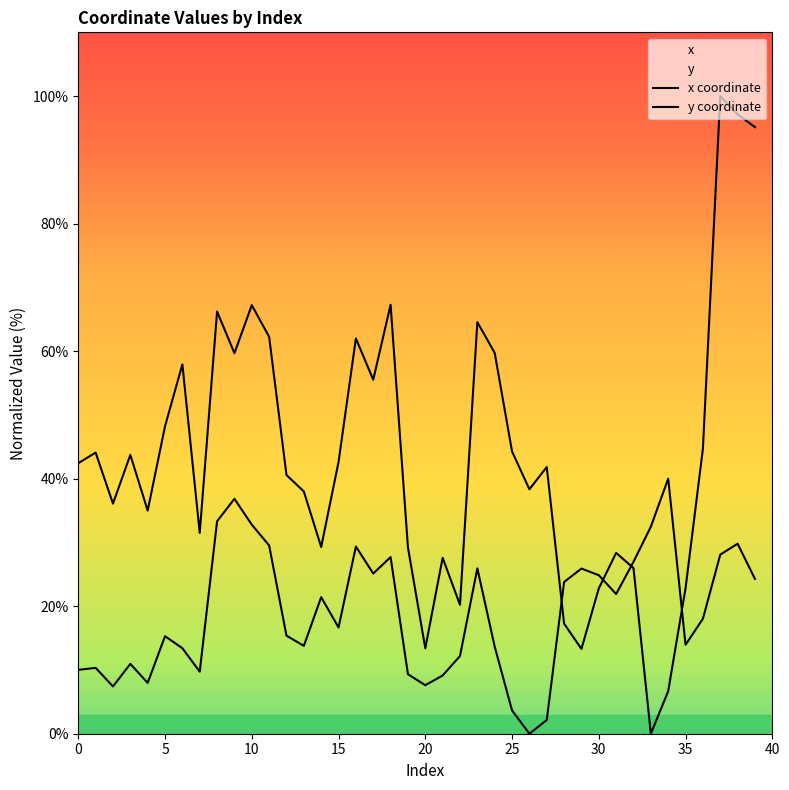

What is the difference between the maximum and second lowest values in the y series?

93.3